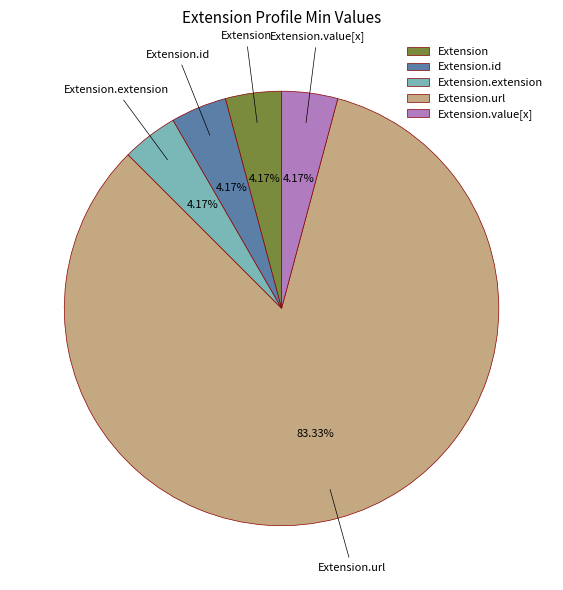

How much of the chart is everything except Extension.extension?

95.8%